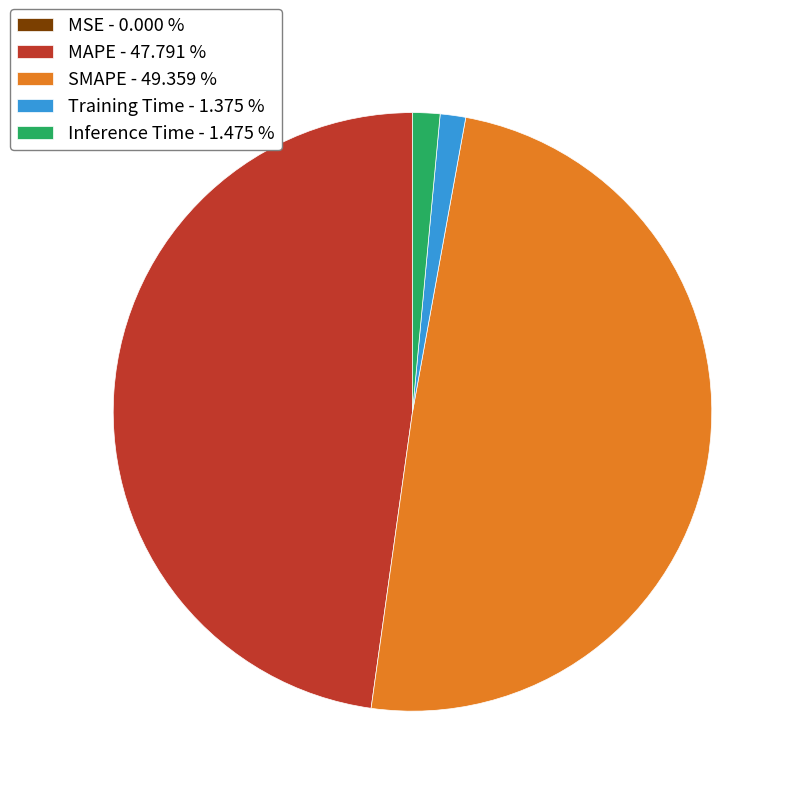

What is the ratio of the value at SMAPE - 49.359 % to the value at MAPE - 47.791 %?

1.0